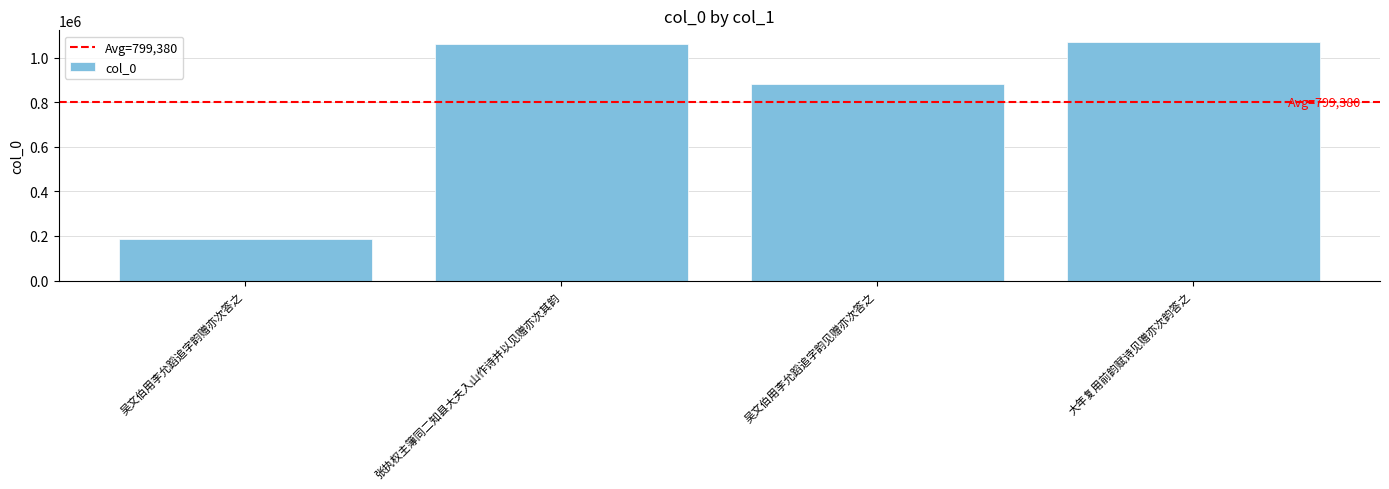

What is the difference between the maximum and minimum values?

884316